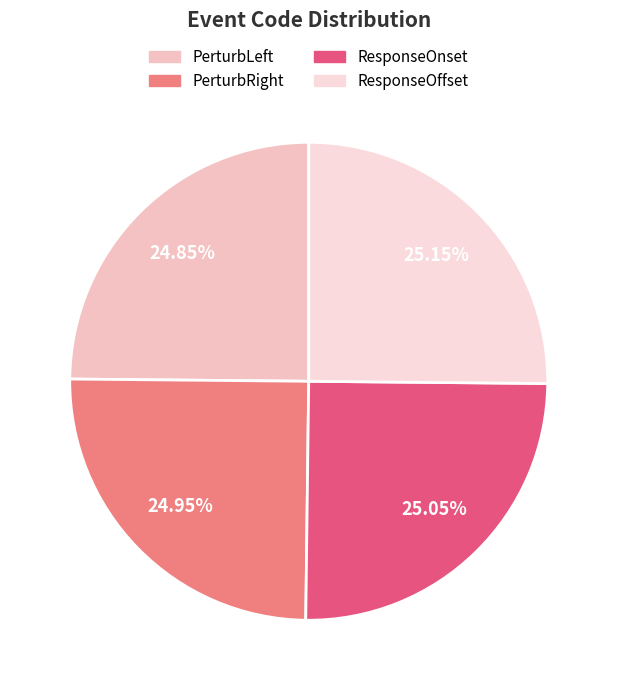

Rank the categories by value from lowest to highest.

PerturbLeft, PerturbRight, ResponseOnset, ResponseOffset